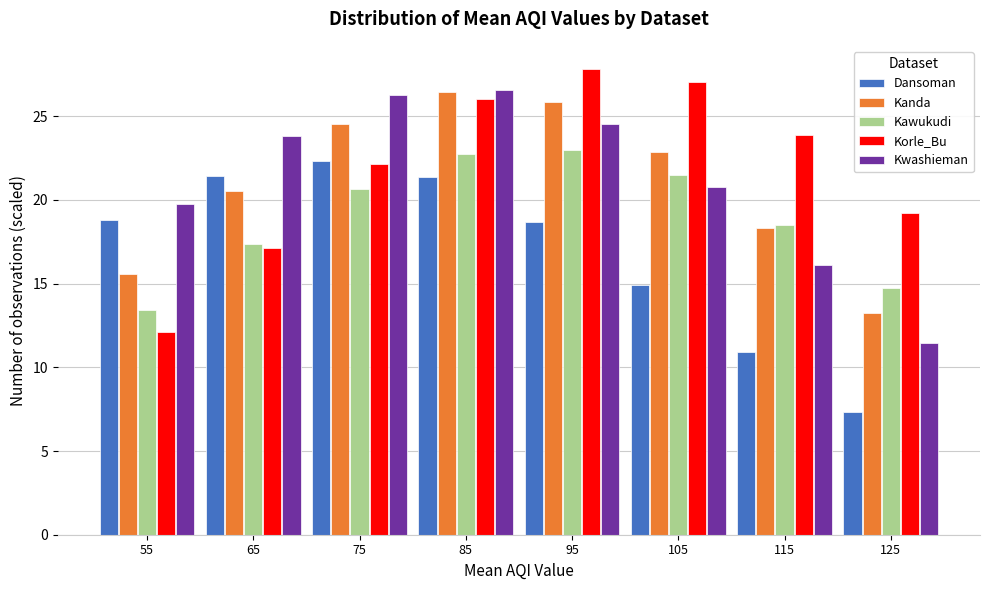

Is it true that Kanda equals 30.2 at 115?

False